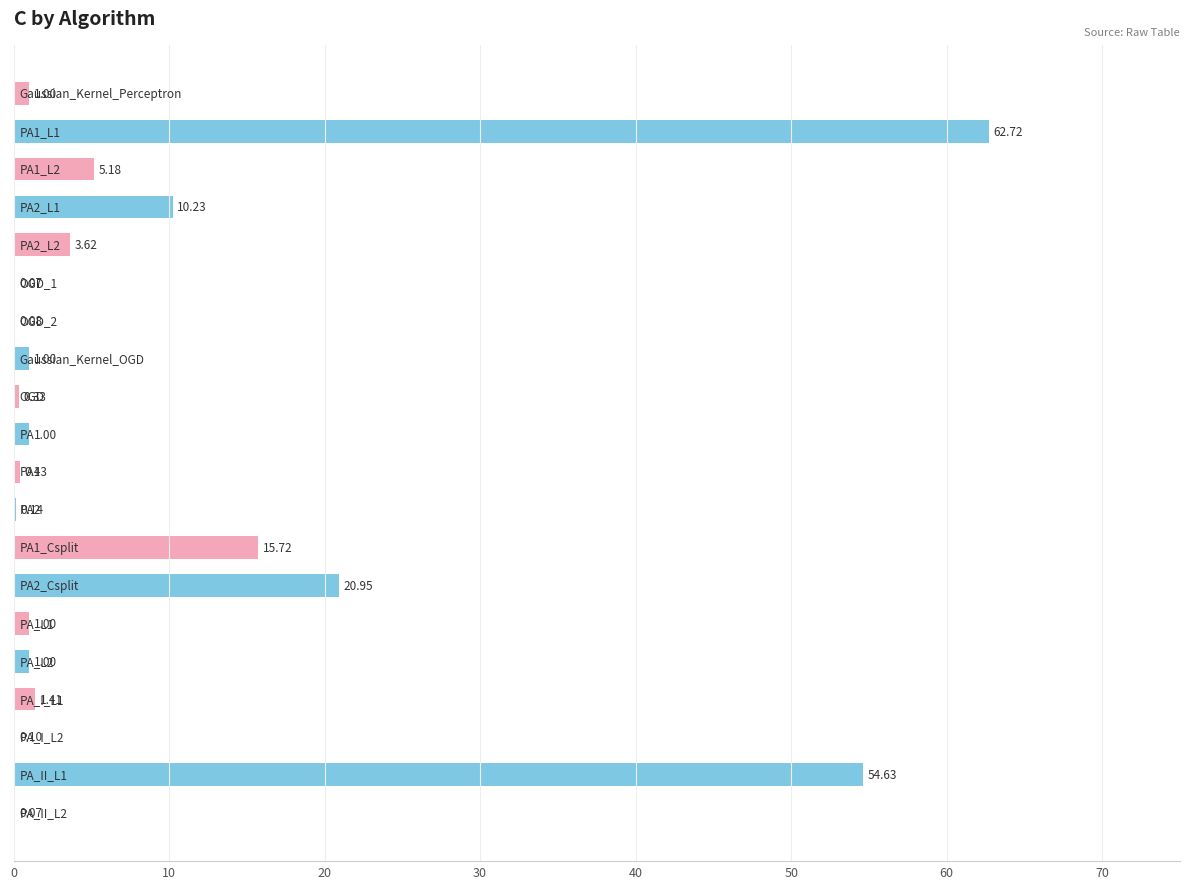

What is the sum of all values?

180.7